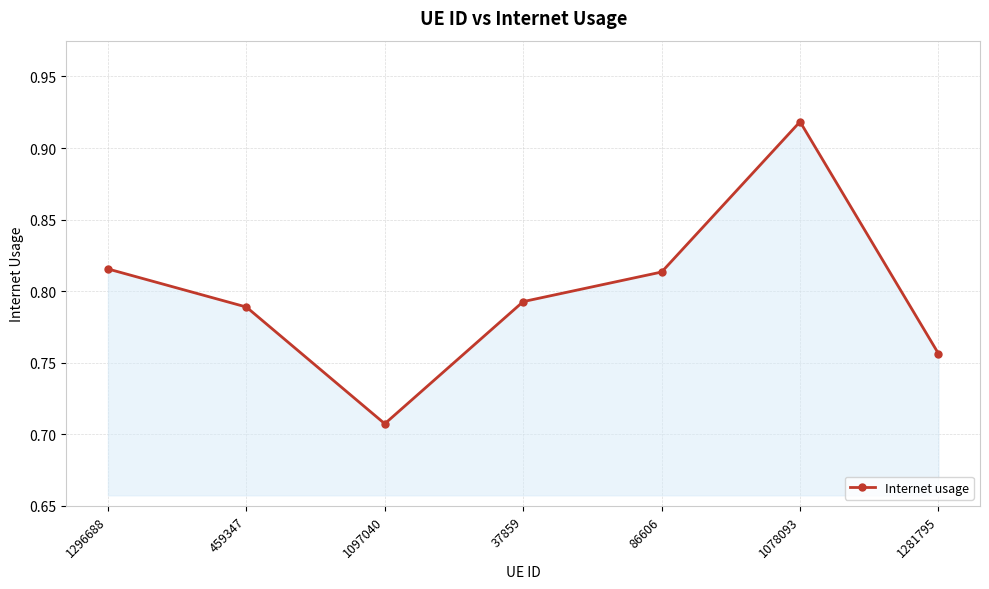

What is the label of the 4th point from the right?

37859